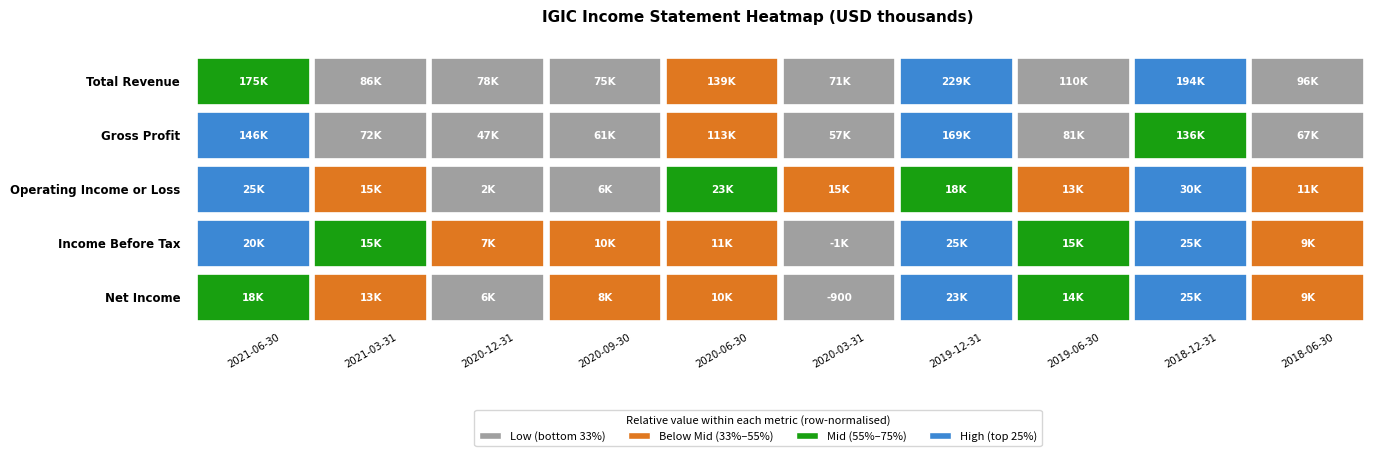

What is the greatest value displayed?

229300